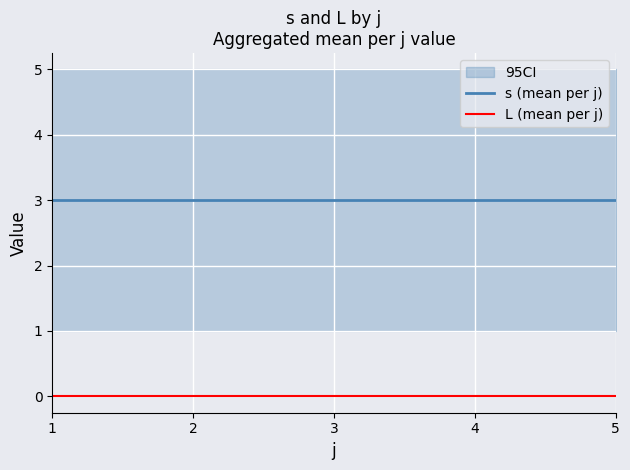

True or false: s (mean per j) and L (mean per j) intersect in this chart.

False